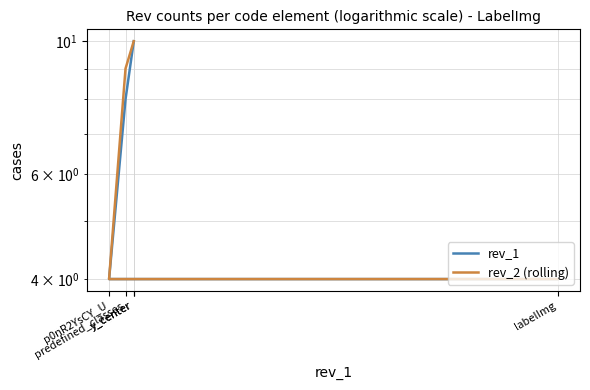

What is the sum of all rev_2 (rolling) values?

37